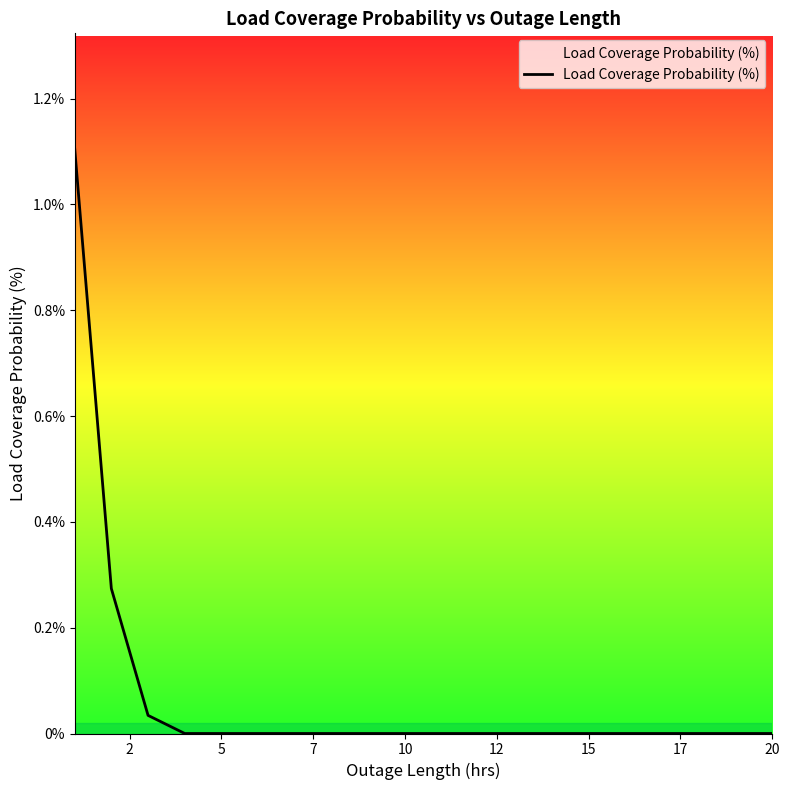

Does the chart have visible grid lines?

No